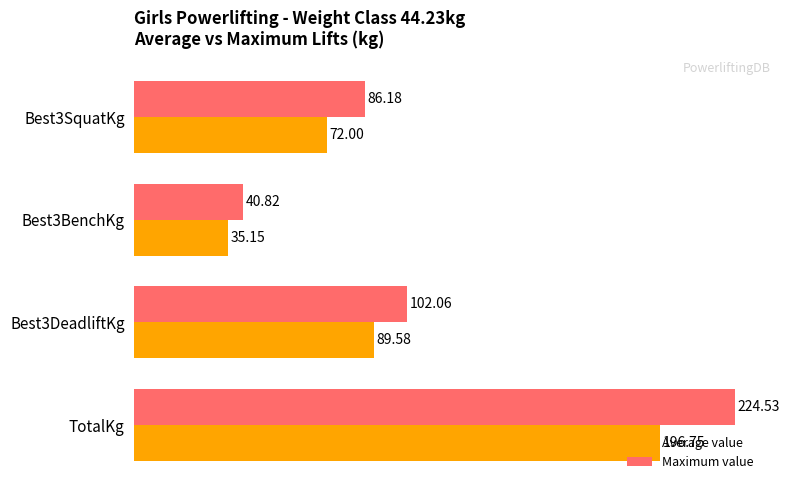

What is the difference between the second highest and minimum values in the Maximum value series?

61.2